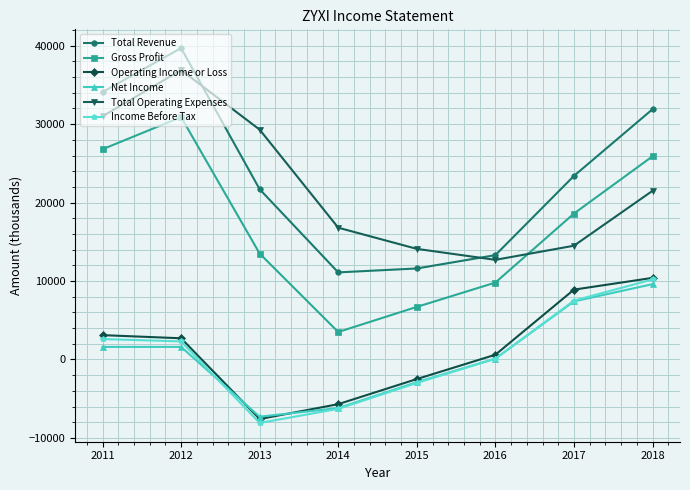

What is the difference between the second highest and second lowest values in the Net Income series?

13600